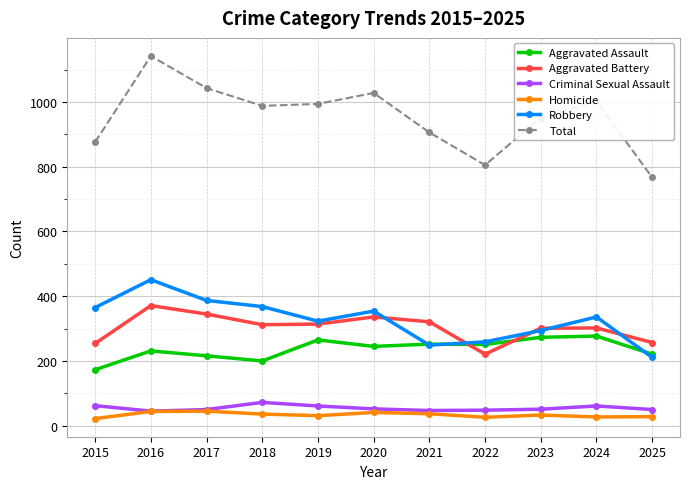

True or false: Robbery and Criminal Sexual Assault intersect in this chart.

False